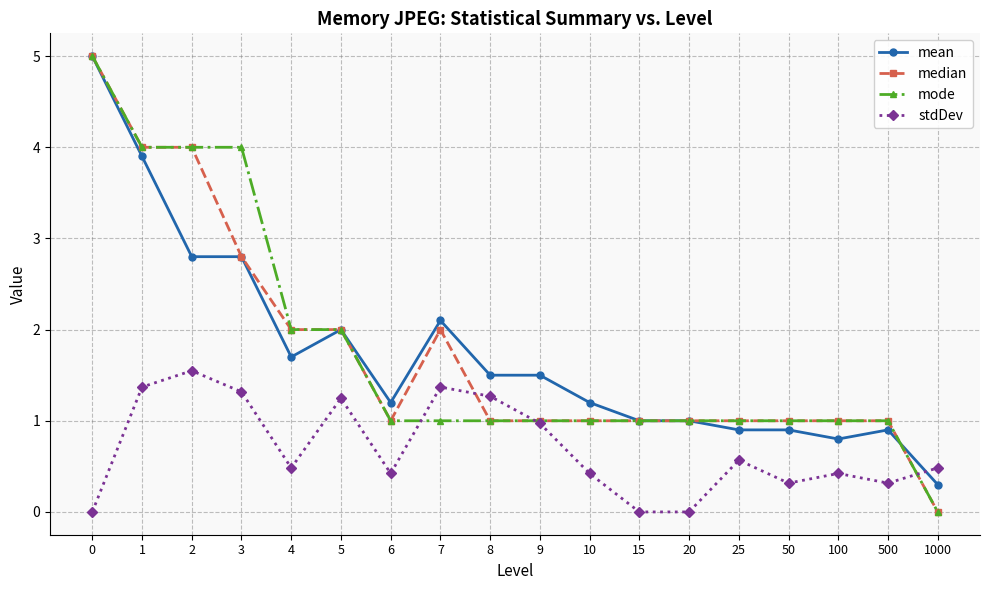

What is the value of the median point at the 14th from the left?

1.0